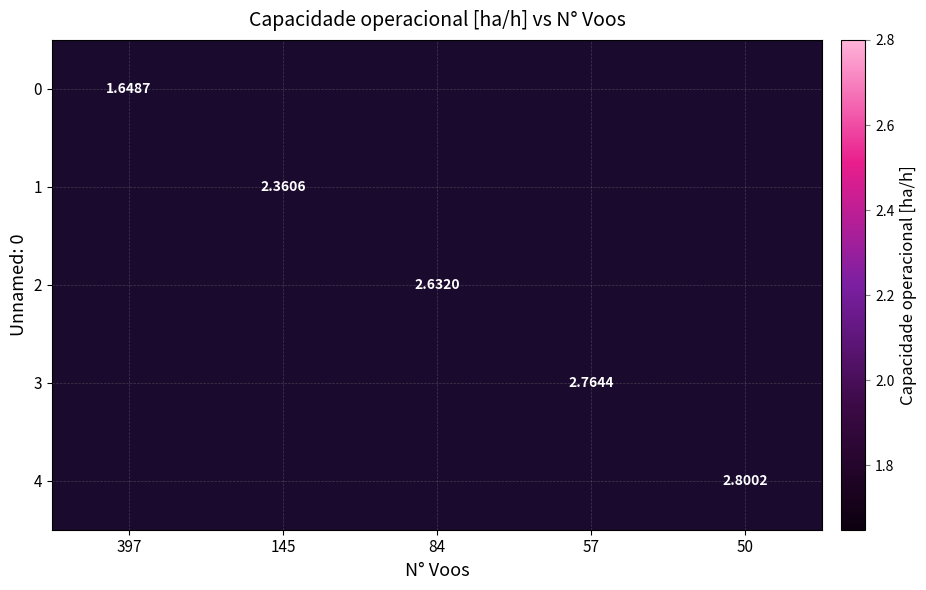

At which category does the chart reach its peak across all series?

50